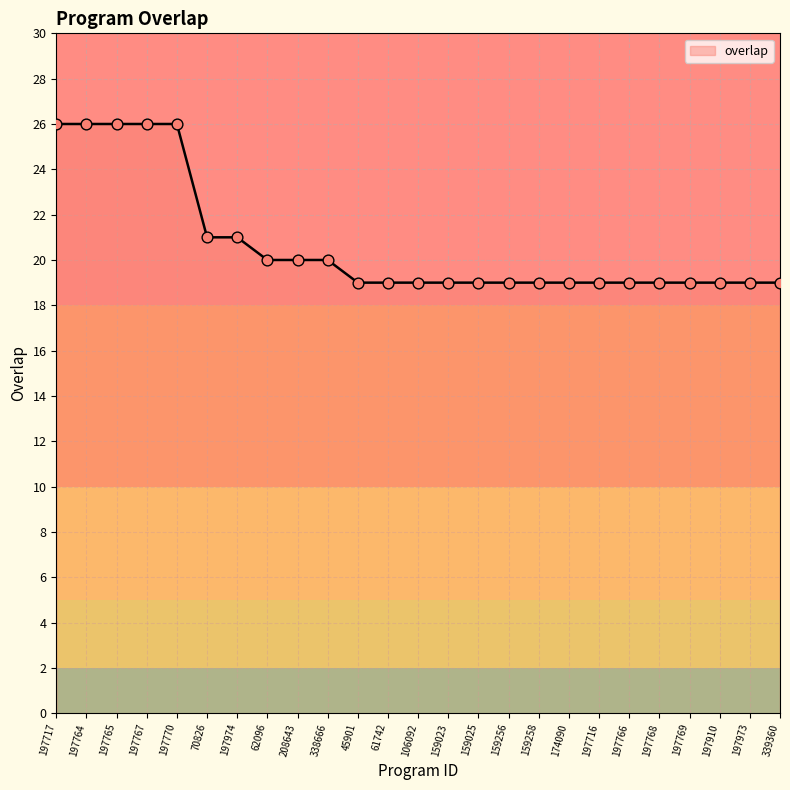

Approximately how many times larger is the value at 45901 compared to 197717?

0.7